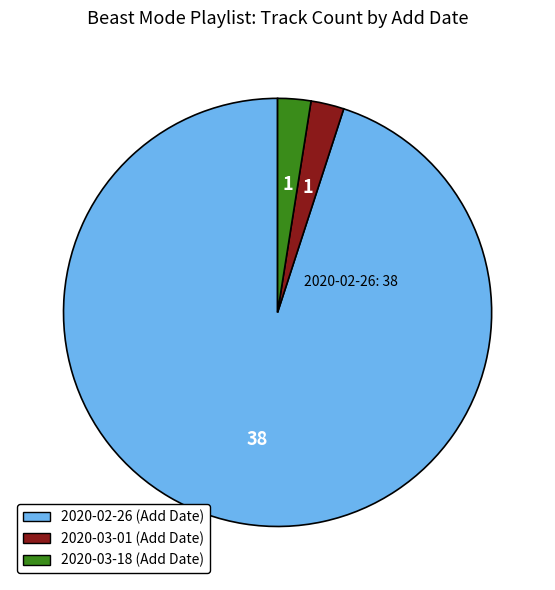

Which category has the biggest portion of the pie?

2020-02-26